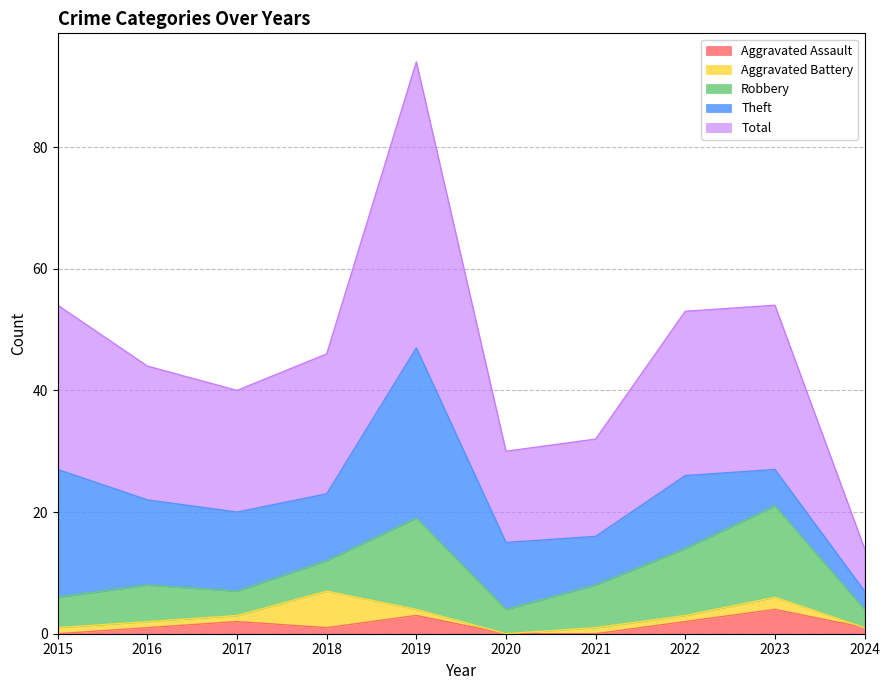

What are all the series names shown in the legend?

Aggravated Assault, Aggravated Battery, Robbery, Theft, Total